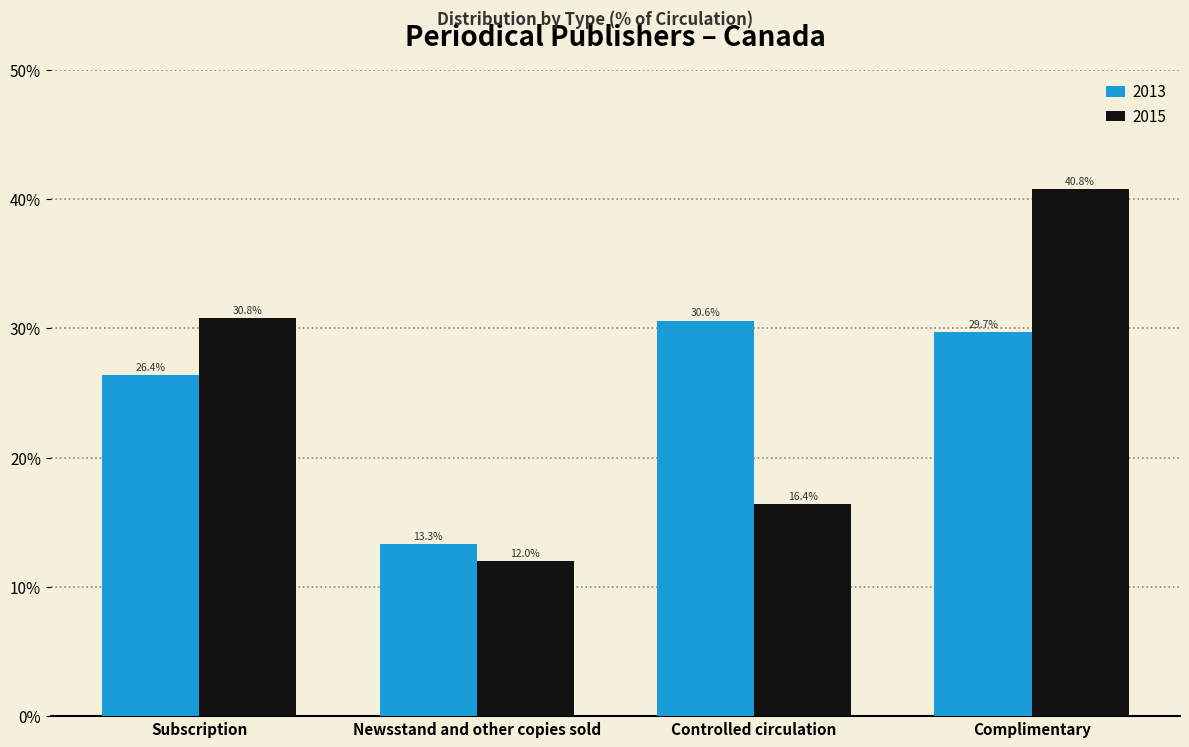

What is the total value across all series at Complimentary?

70.5